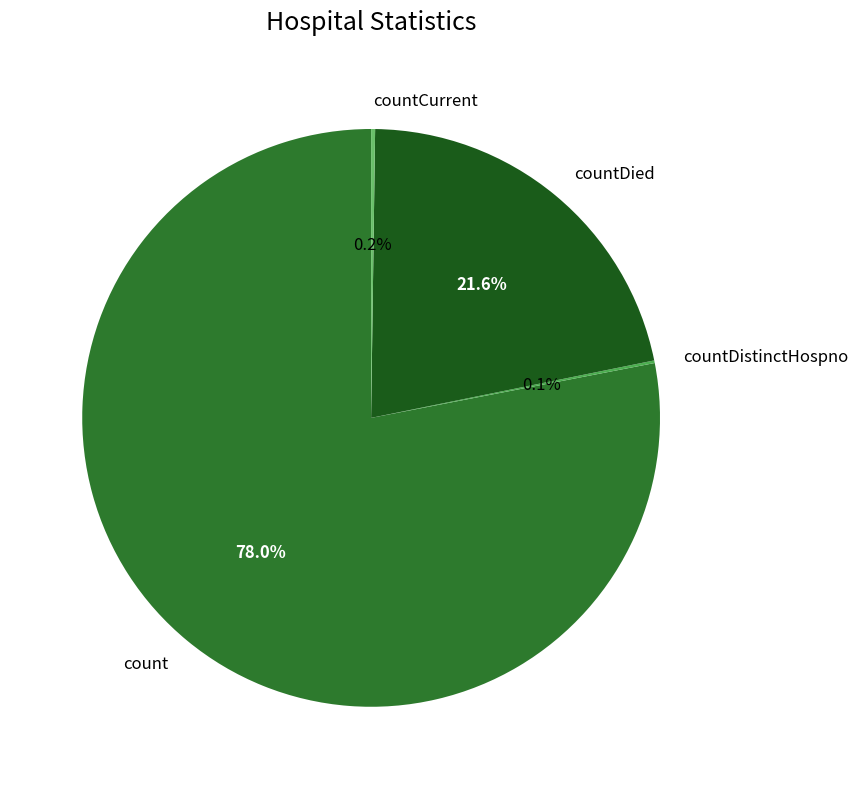

Combined, do count and countDied account for over 50%?

Yes